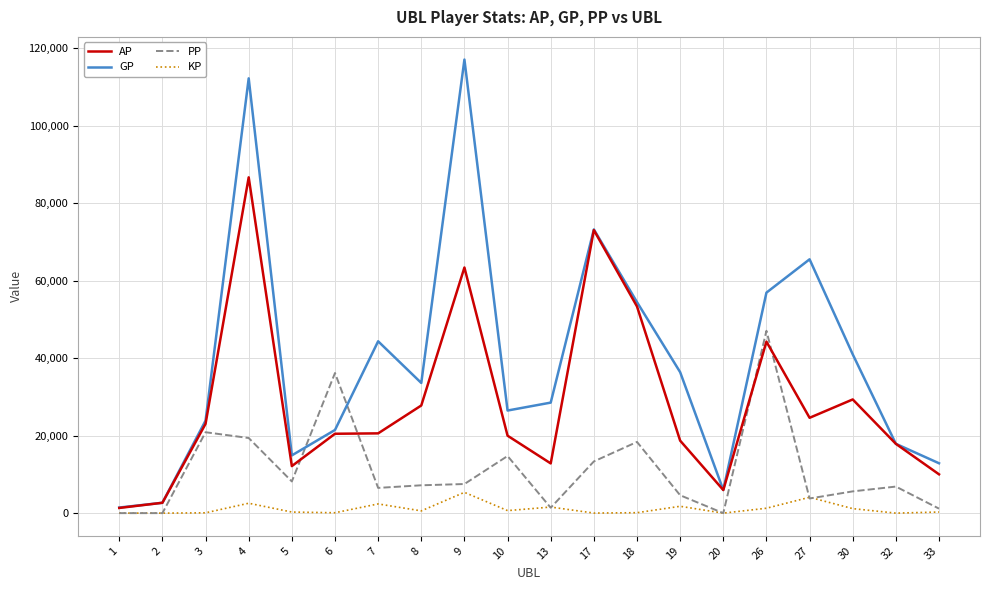

What is the greatest value displayed?

117066.0